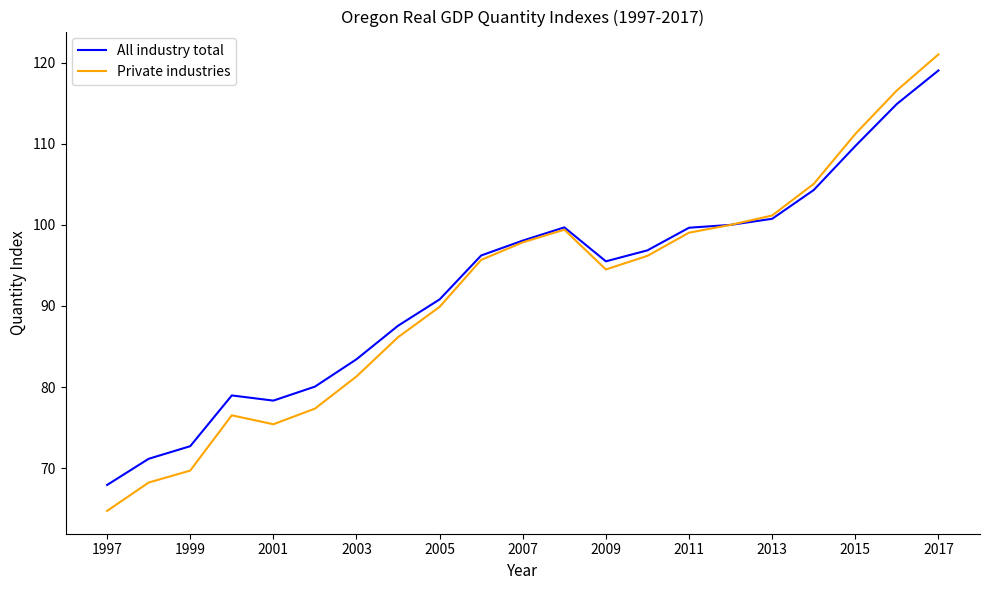

True or false: All industry total has more than 0 points higher than both neighbors.

True